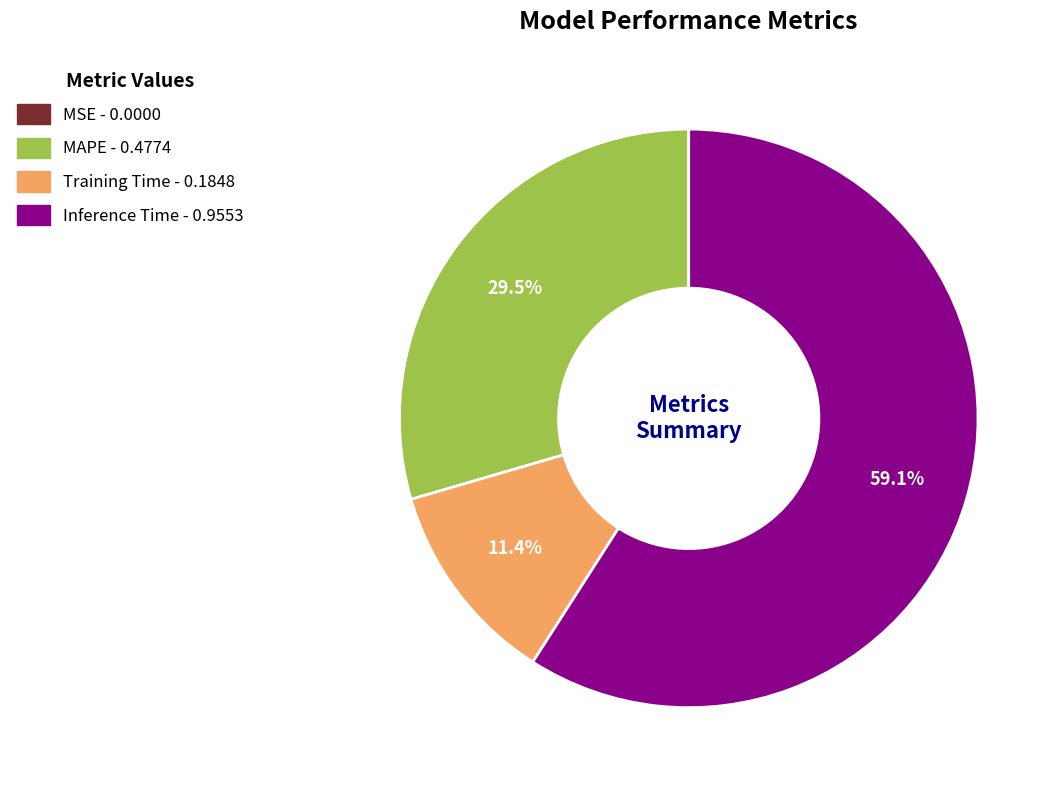

To the nearest percent, what is the average slice percentage?

25%